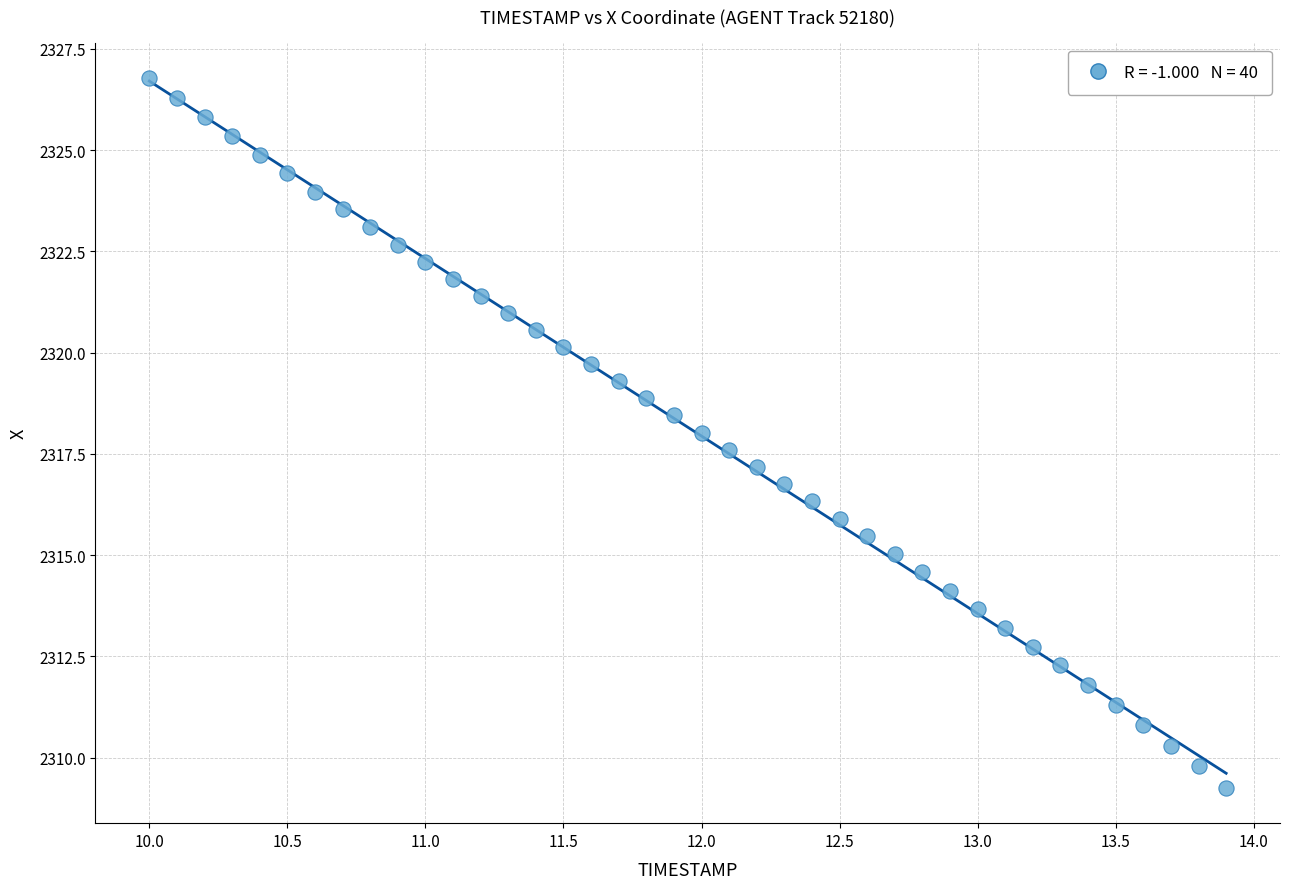

What is the range of Y values (max minus min)?

17.5